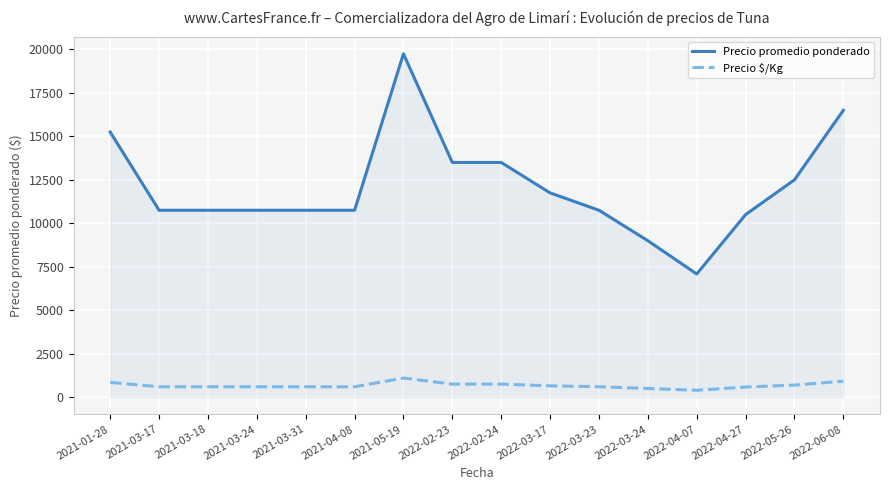

True or false: Precio promedio ponderado and Precio \$/Kg intersect in this chart.

False